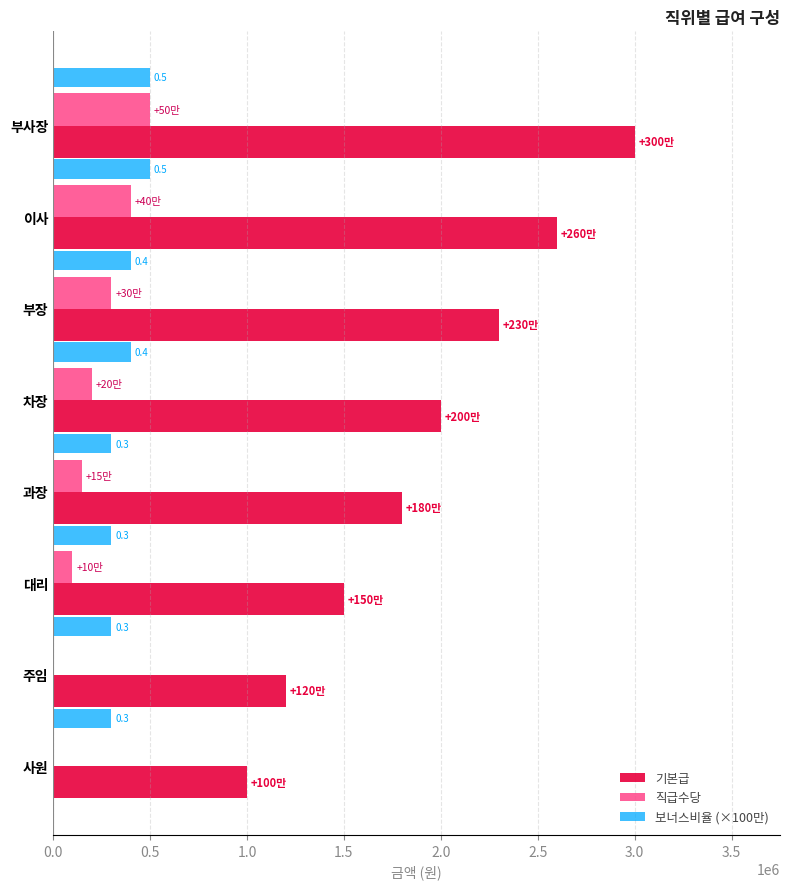

Between 차장 and 주임, which series saw the biggest shift?

기본급